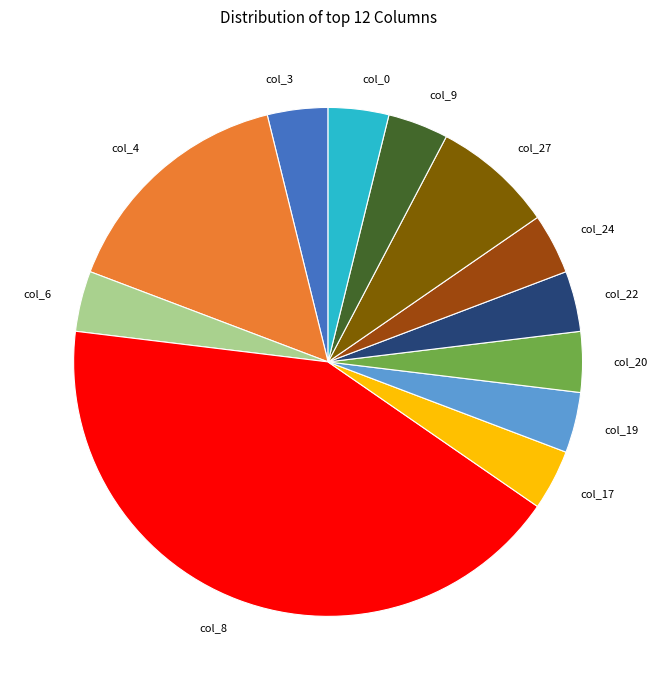

How many slices are in this pie chart?

12